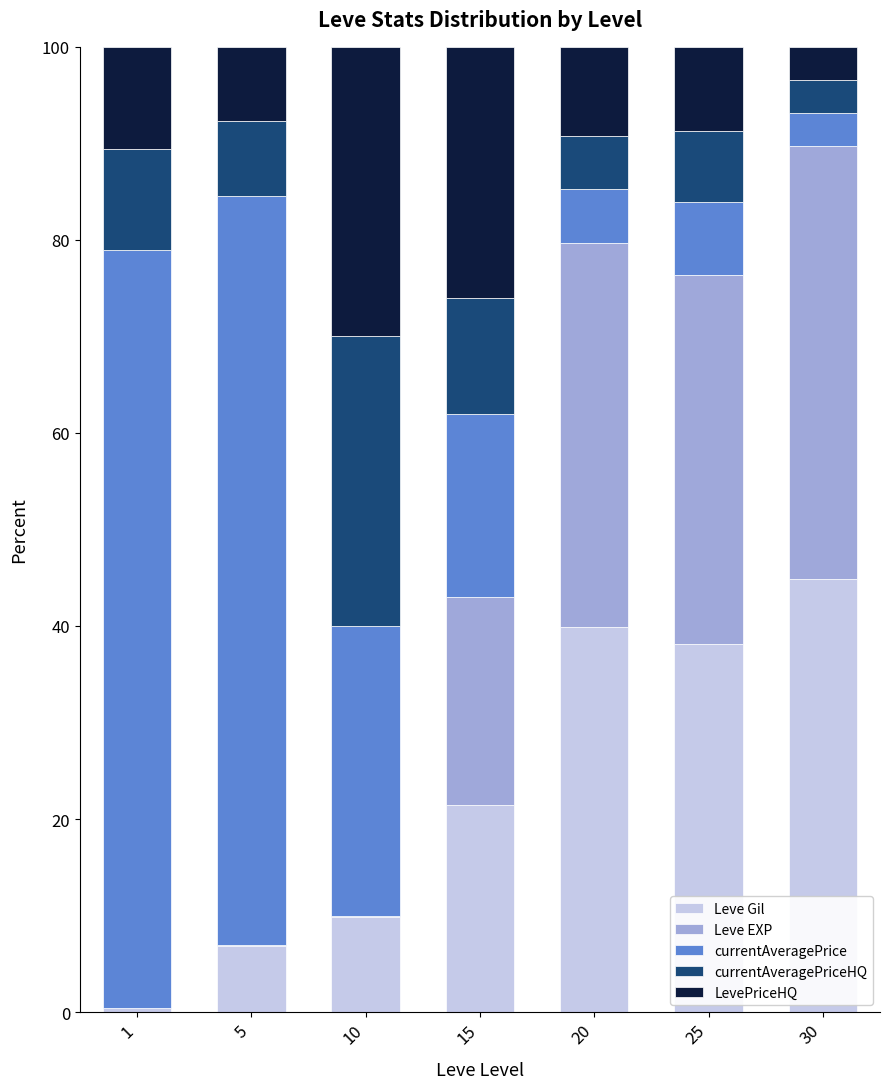

What is the total value across all series at 20?

100.0